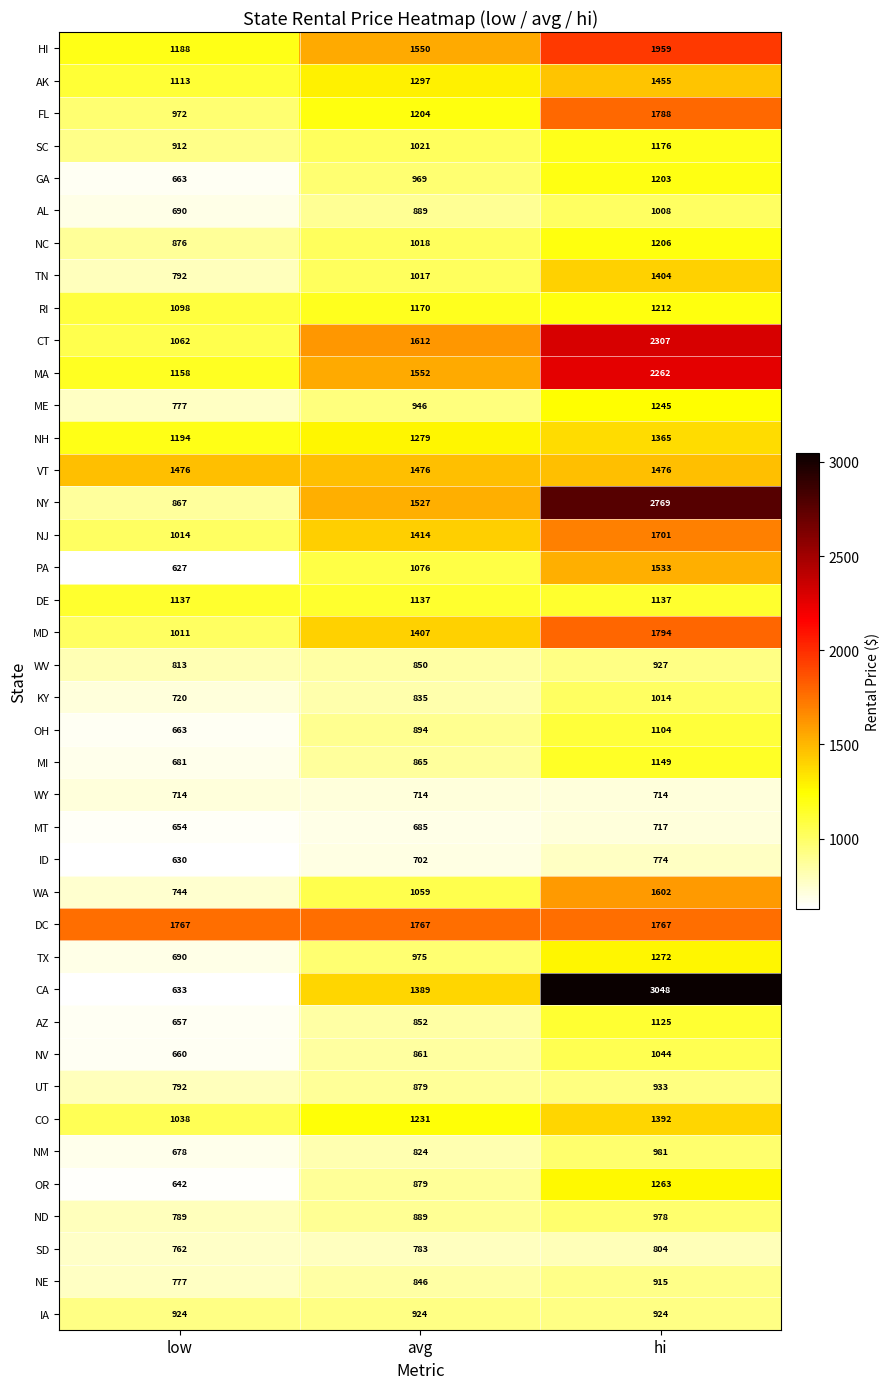

Which label corresponds to the smallest value in the chart?

low